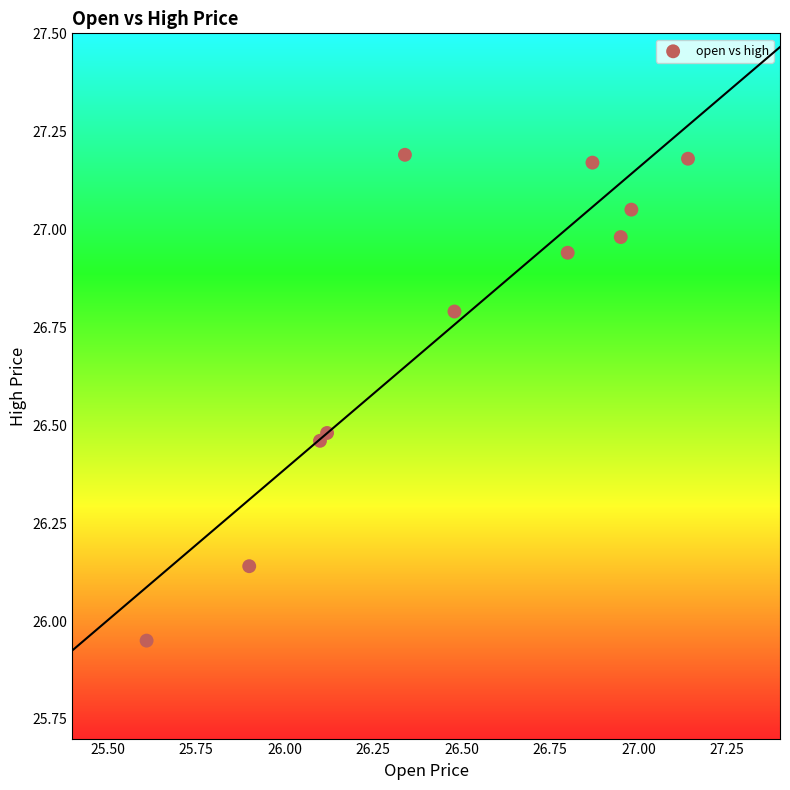

What is the range of Y values (max minus min)?

1.2